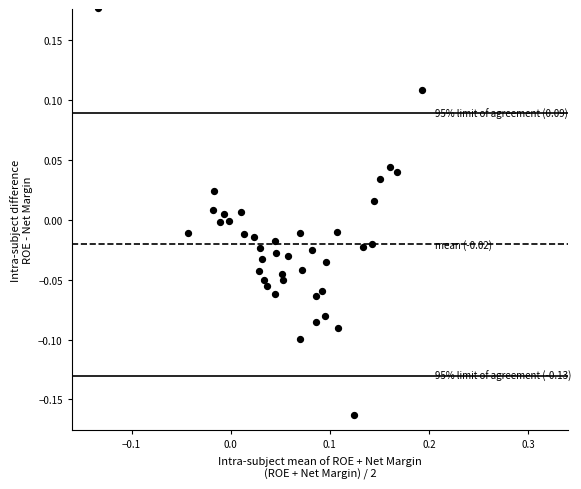

What is the range of X values (max minus min)?

0.3